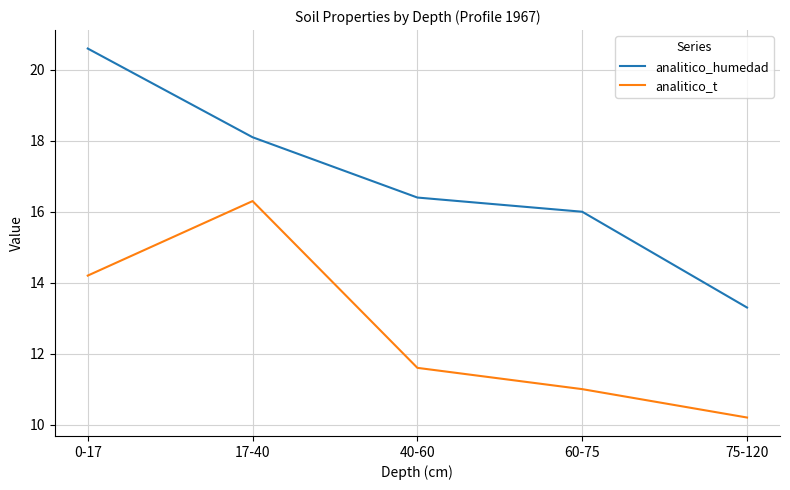

What is the sum of the analitico_t values at 17-40 and 75-120?

26.5